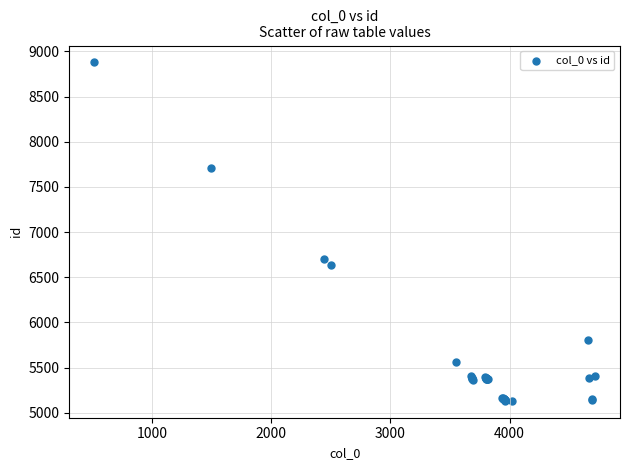

What Y value in the scatter plot is closest to 7005?

6703